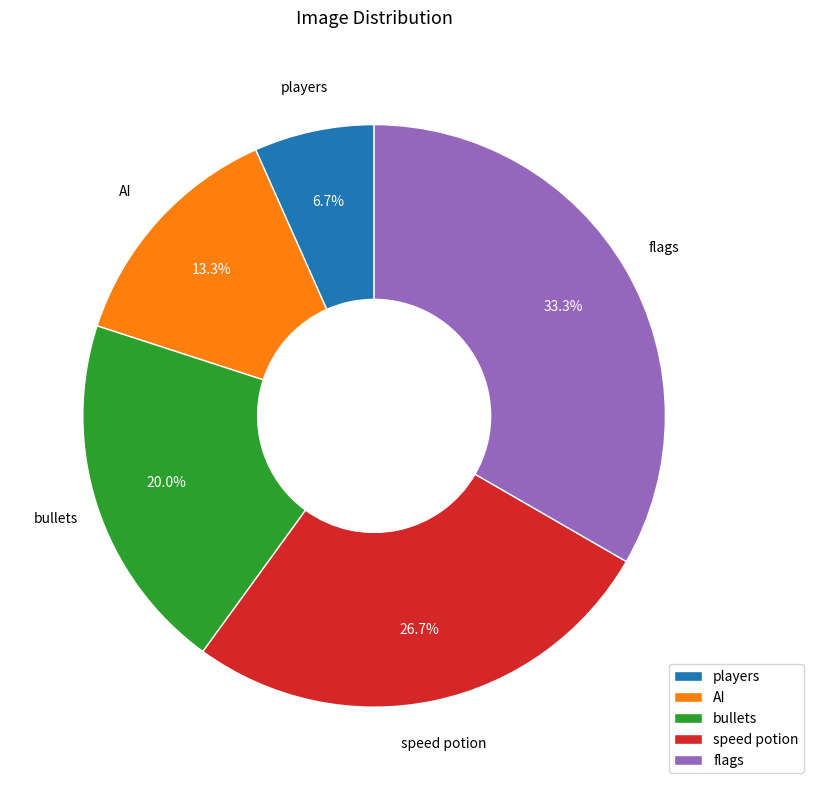

The bullets slice represents 8% of the pie. True or false?

False